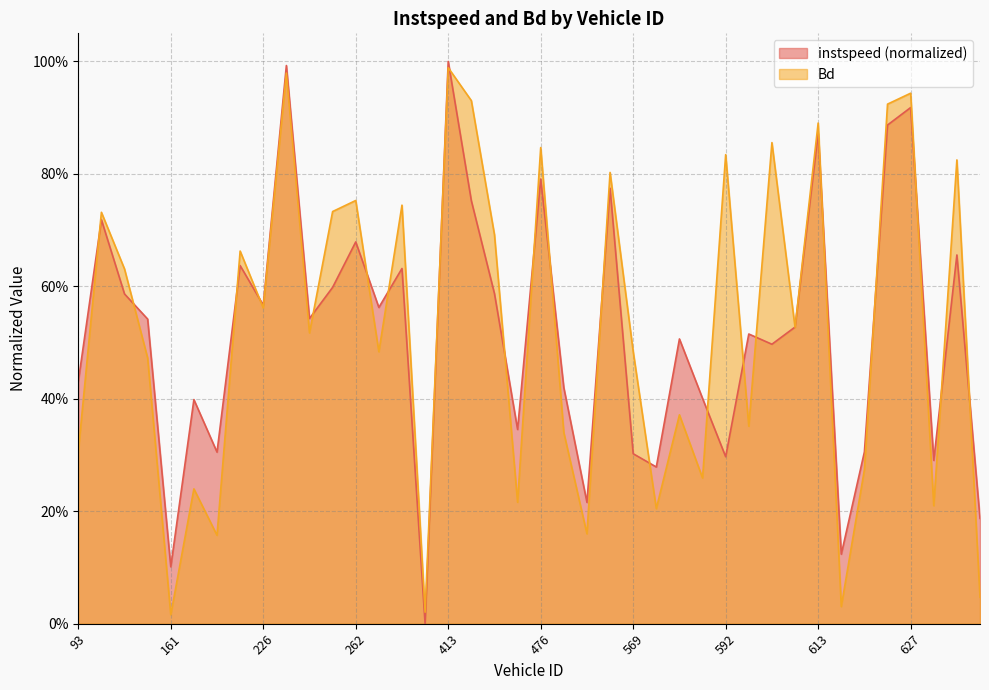

Is it true that instspeed equals 0.1 at 616?

False